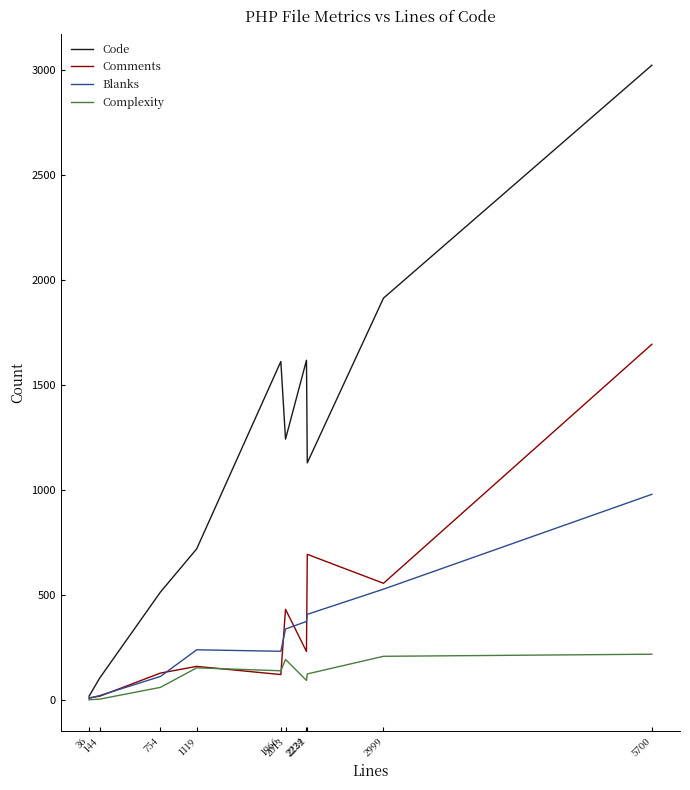

What is the total value across all series at 2999?

3207